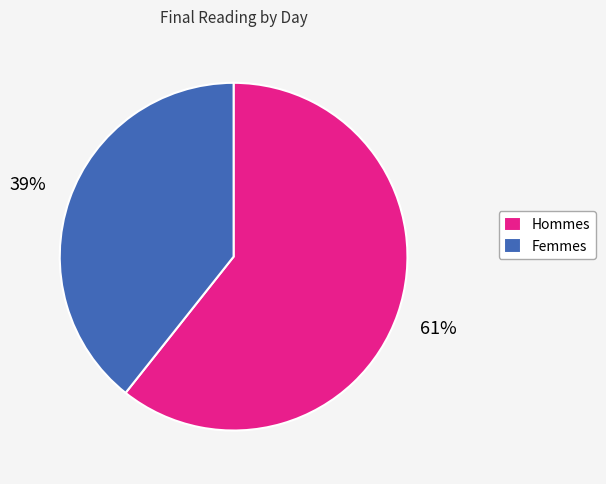

Which slice is the largest?

Hommes